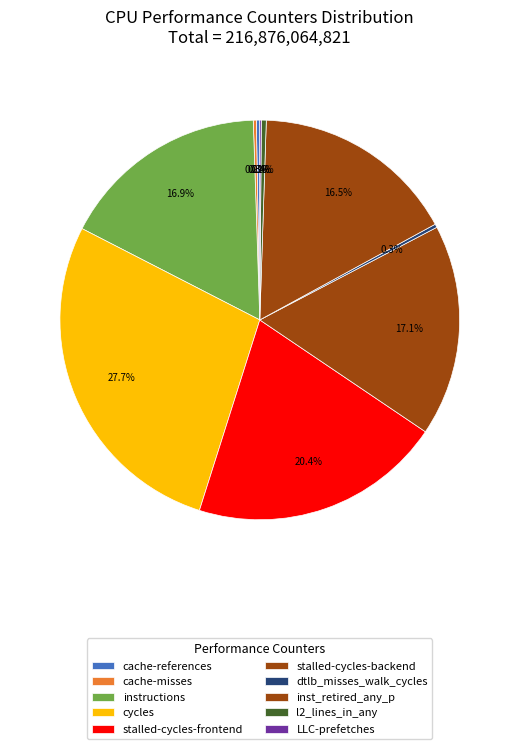

To the nearest percent, what portion does stalled-cycles-backend represent?

17%